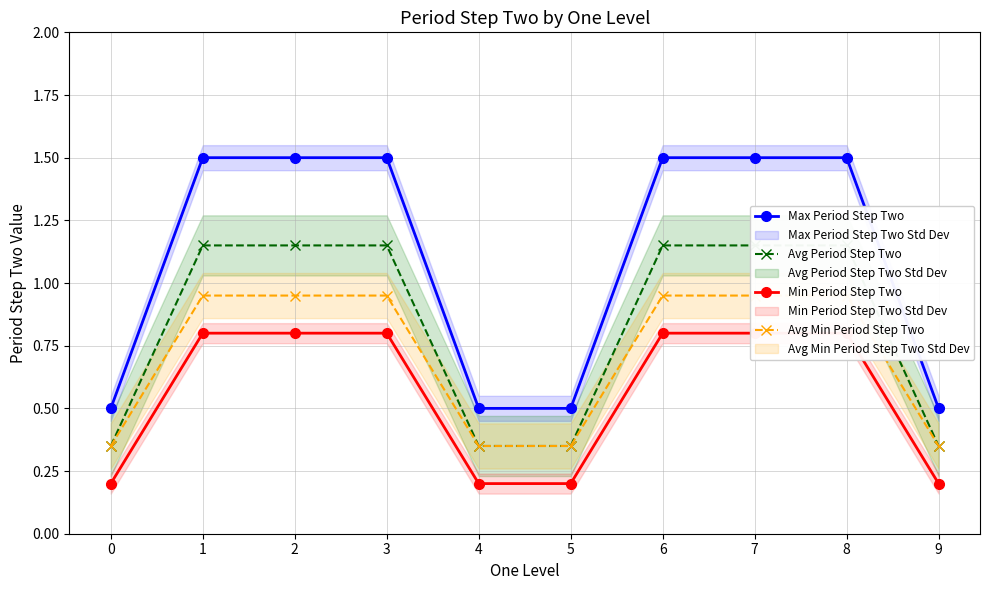

Between 1 and 9, which is larger?

1